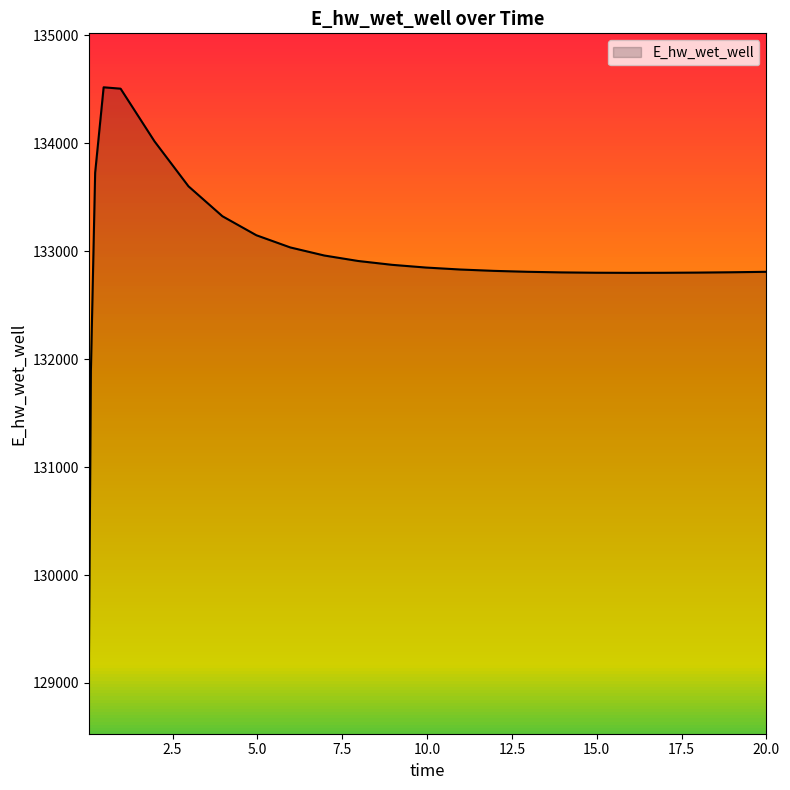

What is the difference between the maximum and minimum values?

5489.0